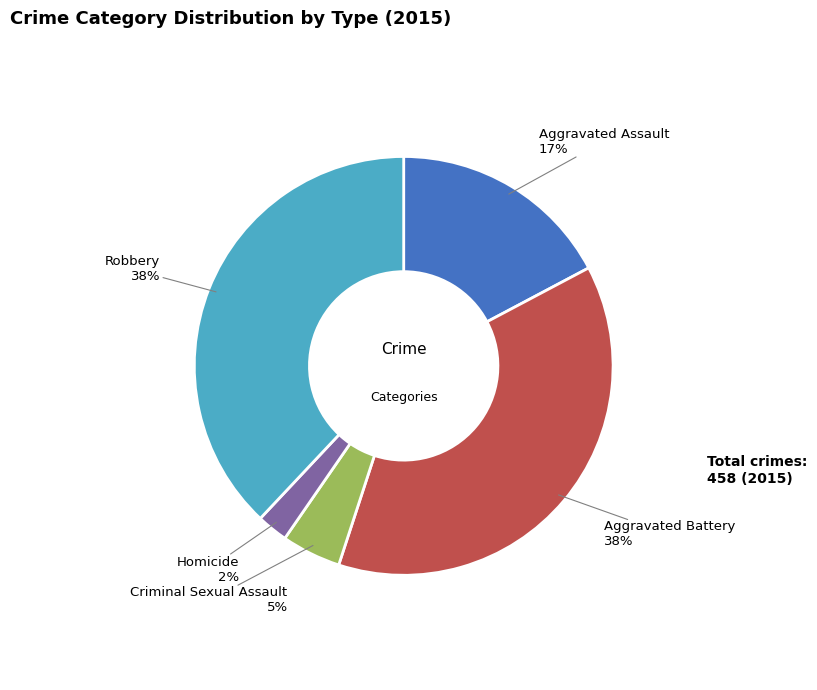

Which category has the smallest portion of the pie?

Homicide